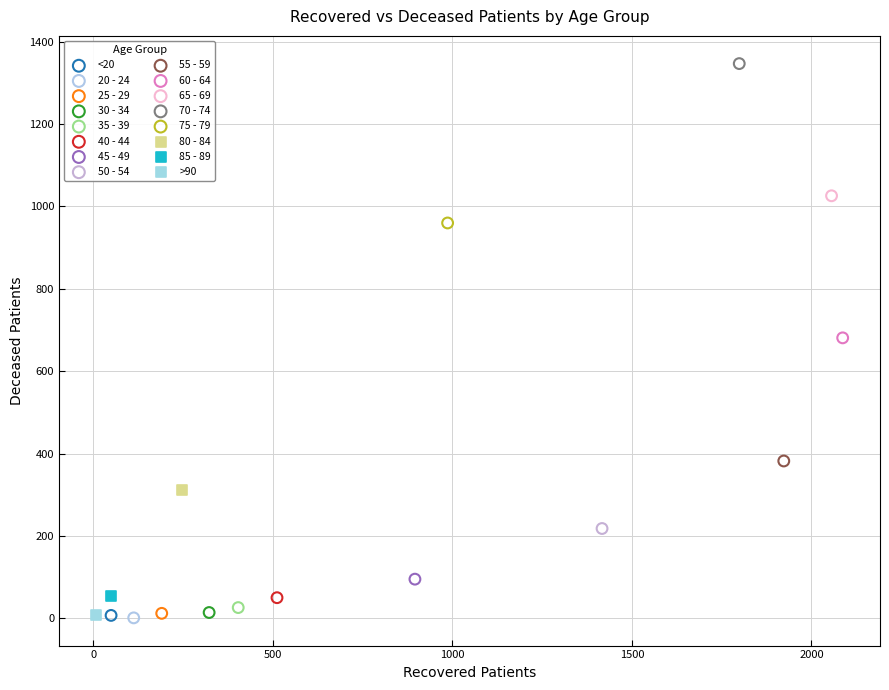

What are all the series names shown in the legend?

<20, 20 - 24, 25 - 29, 30 - 34, 35 - 39, 40 - 44, 45 - 49, 50 - 54, 55 - 59, 60 - 64, 65 - 69, 70 - 74, 75 - 79, 80 - 84, 85 - 89, >90